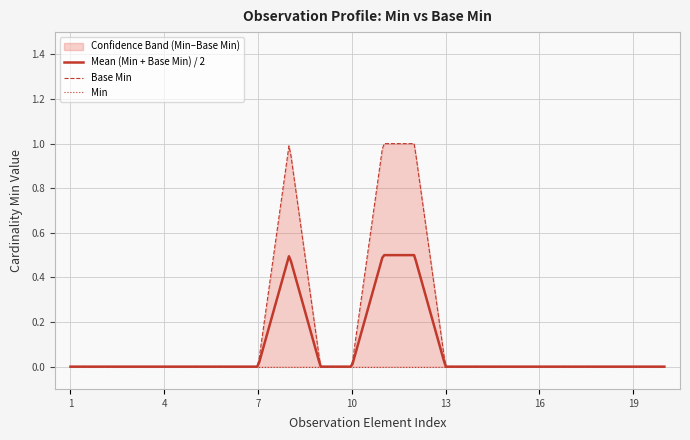

What is the maximum value shown in the chart?

1